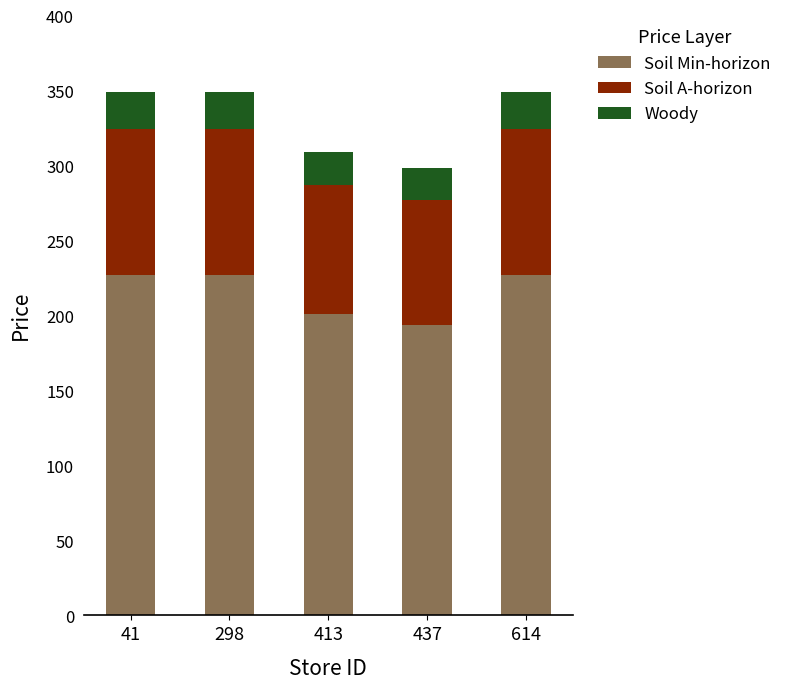

What is the total value across all series at 437?

298.2